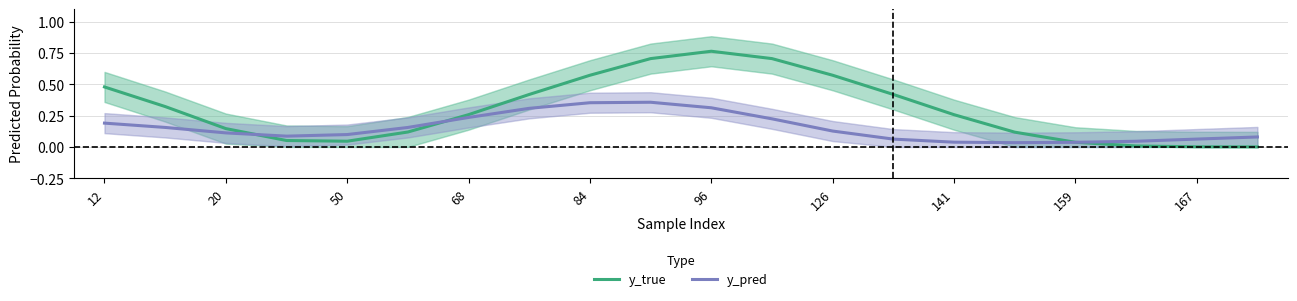

True or false: y_true has a value of 0.9 at 84.

False